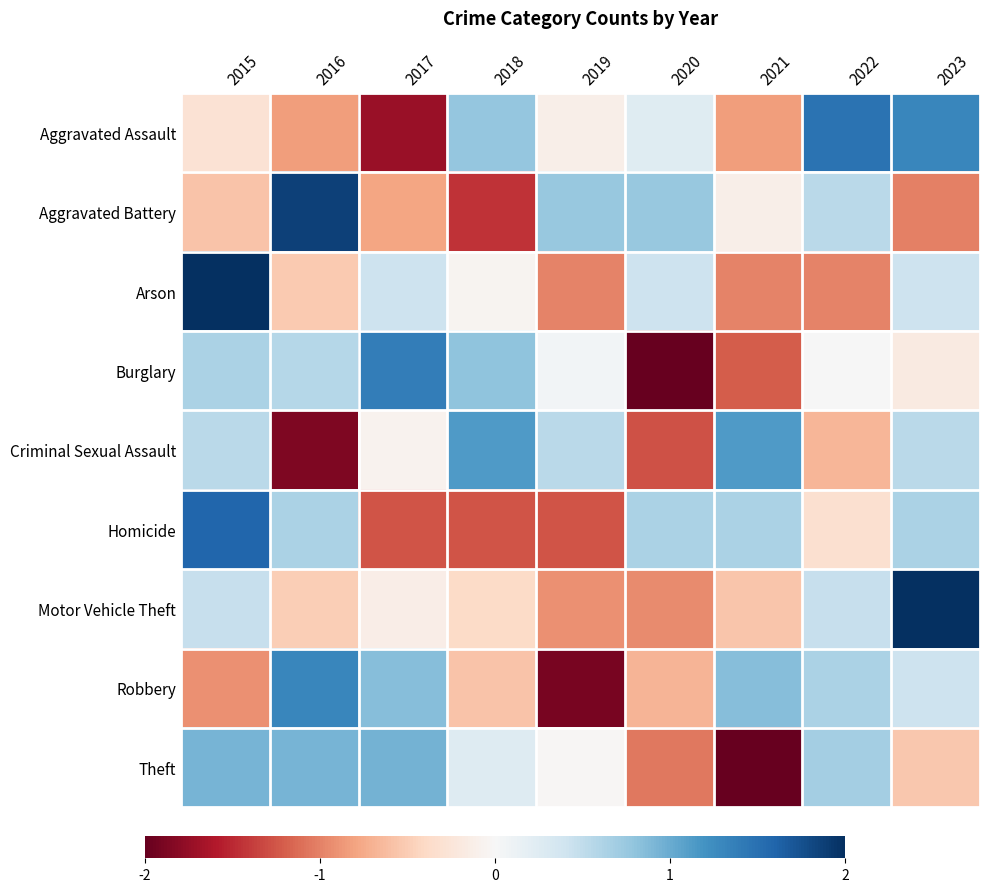

Reading left to right, transcribe all the data shown in this chart.

Aggravated Assault: 2015=-0.3	2016=-0.8	2017=-1.7	2018=0.8	2019=-0.1	2020=0.2	2021=-0.8	2022=1.5	2023=1.3
Aggravated Battery: 2015=-0.6	2016=1.9	2017=-0.8	2018=-1.4	2019=0.8	2020=0.8	2021=-0.1	2022=0.5	2023=-1.0
Arson: 2015=2.0	2016=-0.5	2017=0.4	2018=-0.1	2019=-1.0	2020=0.4	2021=-1.0	2022=-1.0	2023=0.4
Burglary: 2015=0.6	2016=0.6	2017=1.4	2018=0.8	2019=0.1	2020=-2.0	2021=-1.2	2022=0.0	2023=-0.2
Criminal Sexual Assault: 2015=0.5	2016=-1.9	2017=-0.1	2018=1.1	2019=0.5	2020=-1.3	2021=1.1	2022=-0.7	2023=0.5
Homicide: 2015=1.6	2016=0.6	2017=-1.3	2018=-1.3	2019=-1.3	2020=0.6	2021=0.6	2022=-0.3	2023=0.6
Motor Vehicle Theft: 2015=0.5	2016=-0.5	2017=-0.1	2018=-0.4	2019=-0.9	2020=-0.9	2021=-0.6	2022=0.5	2023=2.0
Robbery: 2015=-0.9	2016=1.3	2017=0.9	2018=-0.6	2019=-1.9	2020=-0.7	2021=0.9	2022=0.6	2023=0.4
Theft: 2015=0.9	2016=0.9	2017=0.9	2018=0.3	2019=-0.0	2020=-1.1	2021=-2.0	2022=0.7	2023=-0.5